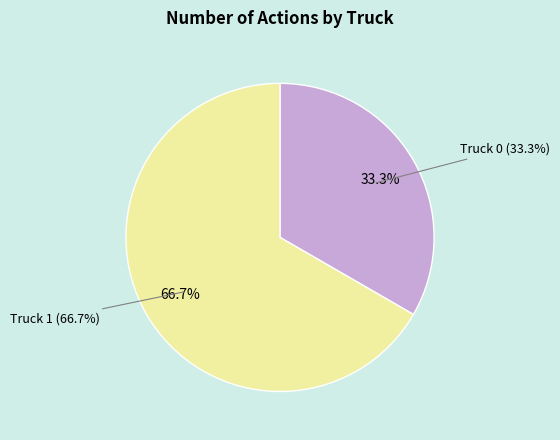

What is the total percentage of Truck 0 and Truck 1?

100.0%